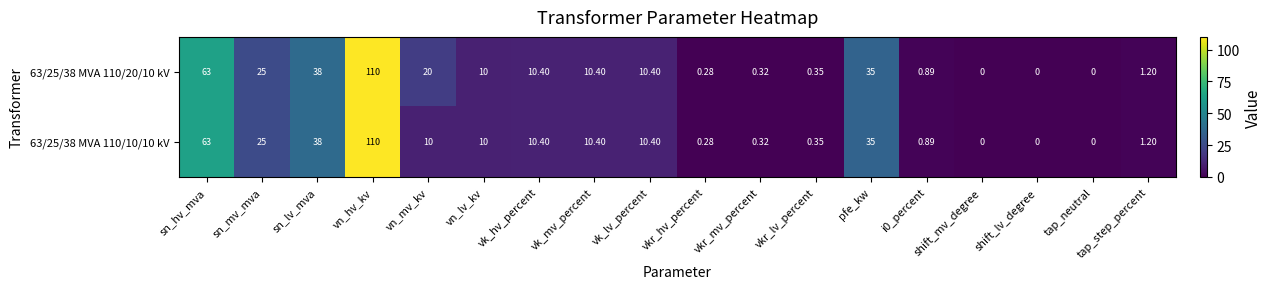

At which category is the sum across all series the highest?

vn_hv_kv